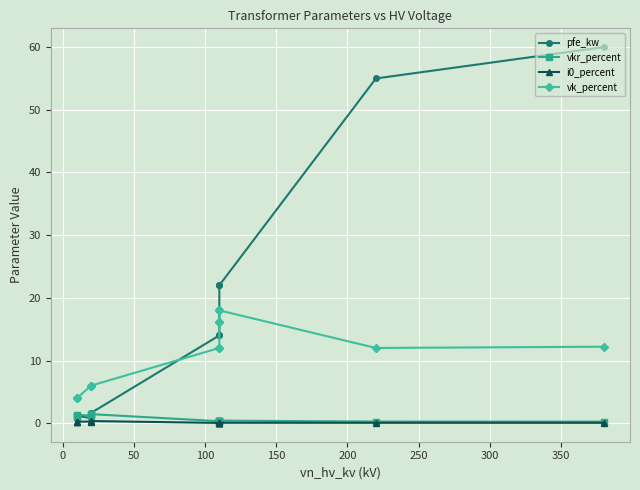

What is the lowest value of the vkr_percent series?

0.2